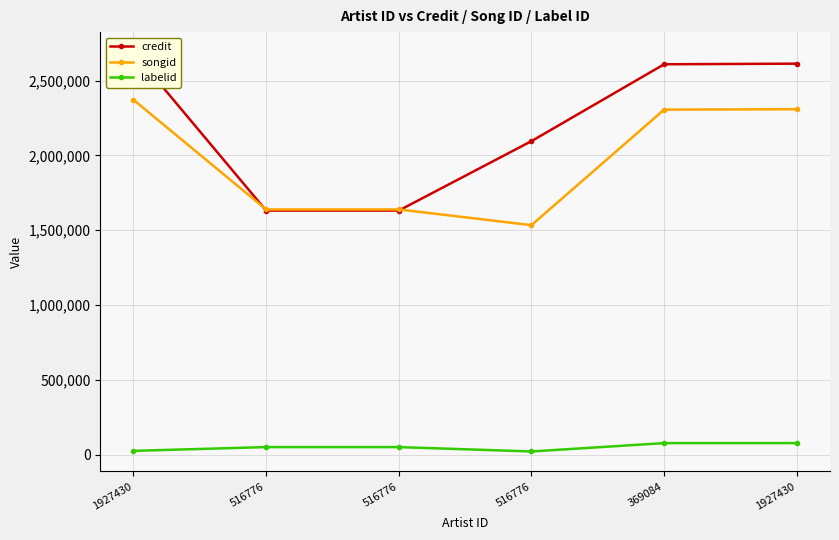

What is the value of the labelid point at the 6th from the left?

25352